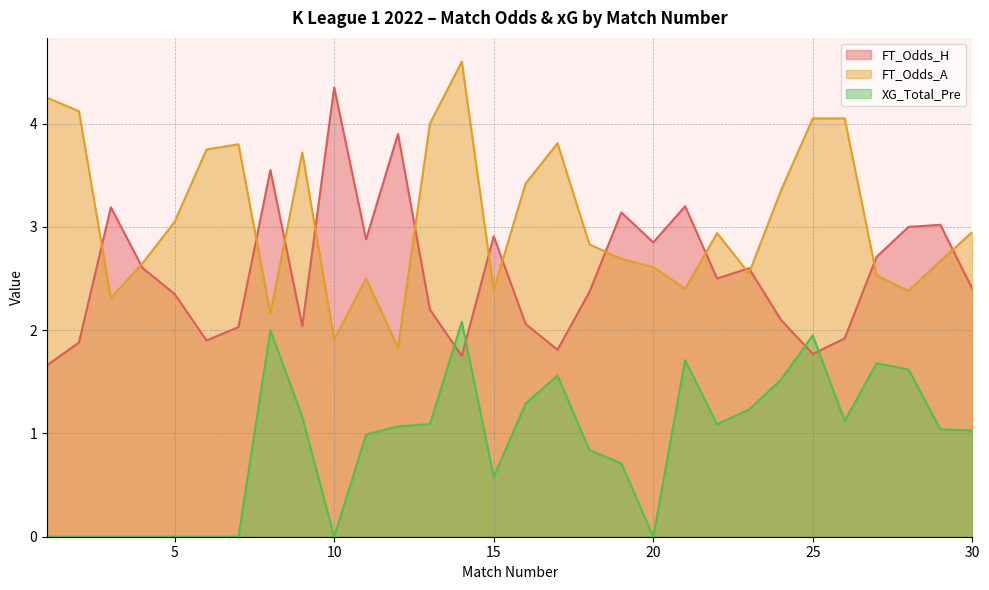

List the labels in order of FT_Odds_A value, smallest first.

12, 10, 8, 3, 28, 15, 21, 11, 27, 23, 20, 4, 29, 19, 18, 22, 30, 5, 24, 16, 9, 6, 7, 17, 13, 25, 26, 2, 1, 14